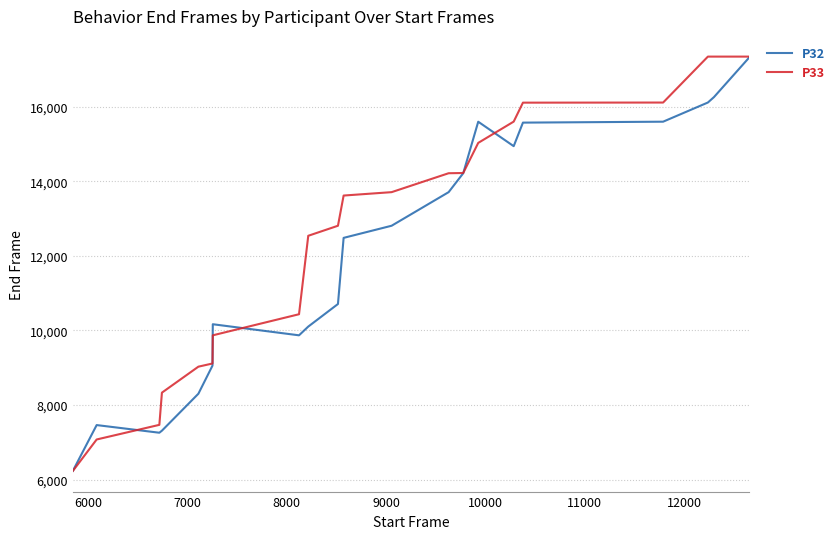

True or false: P33 and P32 intersect in this chart.

True